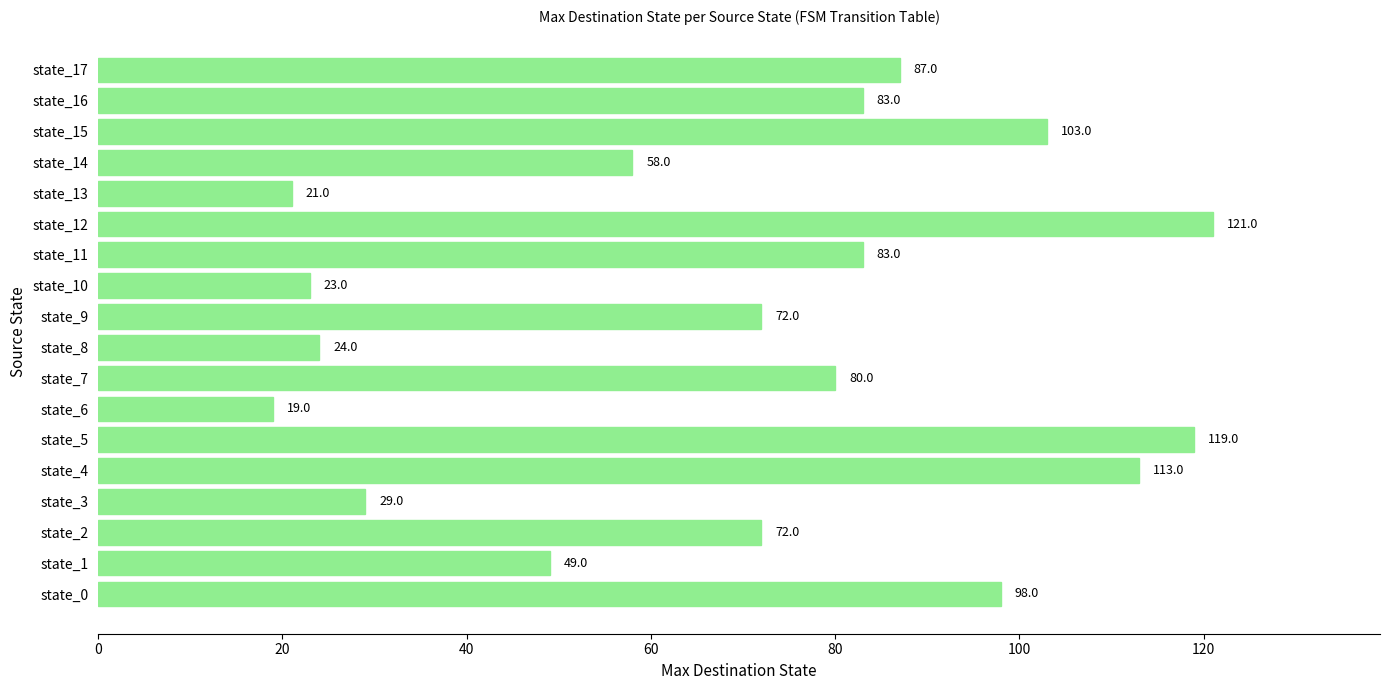

Which label corresponds to the largest value in the chart?

state_12